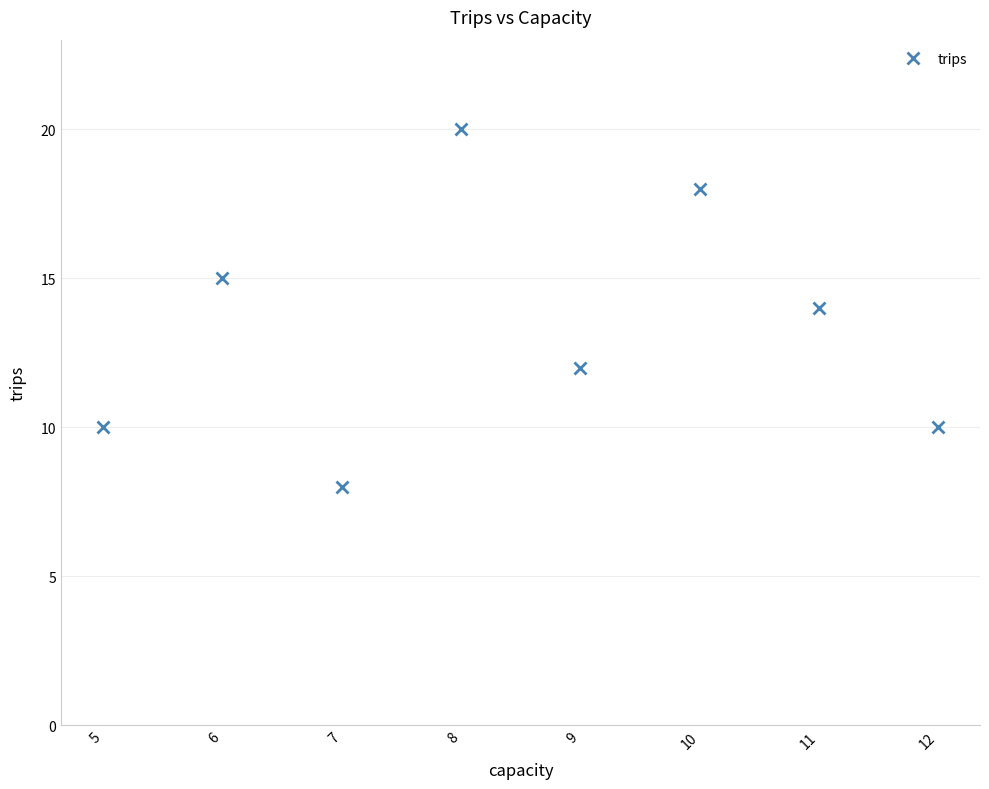

How many data points does each series have?

8